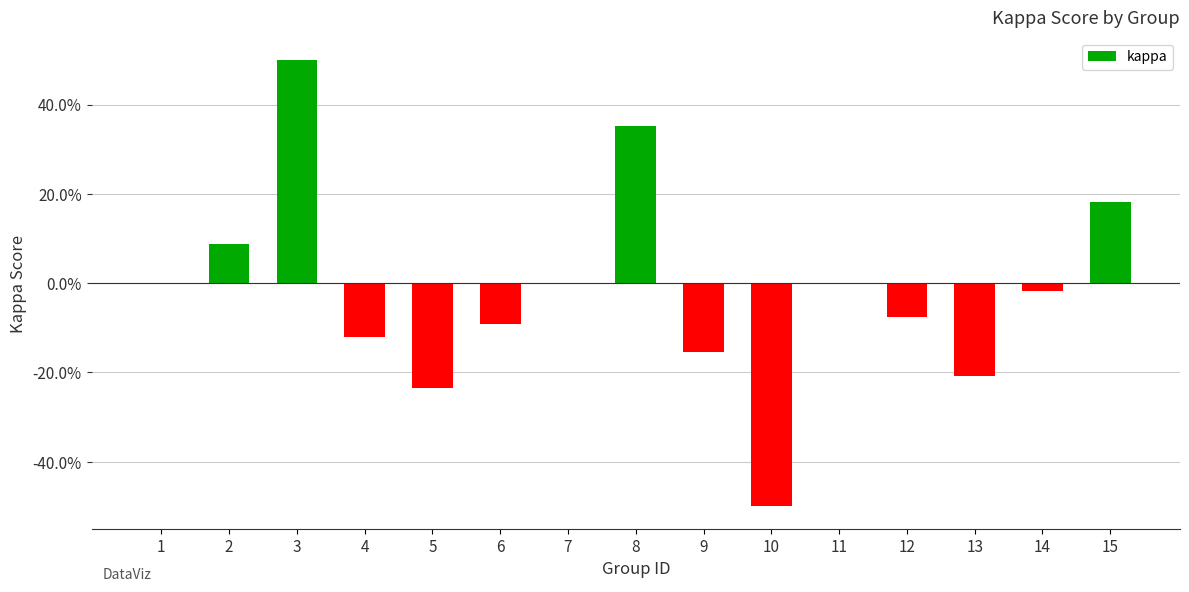

Reading right to left, transcribe all the data shown in this chart.

0.2	-0.0	-0.2	-0.1	0.0	-0.5	-0.2	0.4	0.0	-0.1	-0.2	-0.1	0.5	0.1	0.0